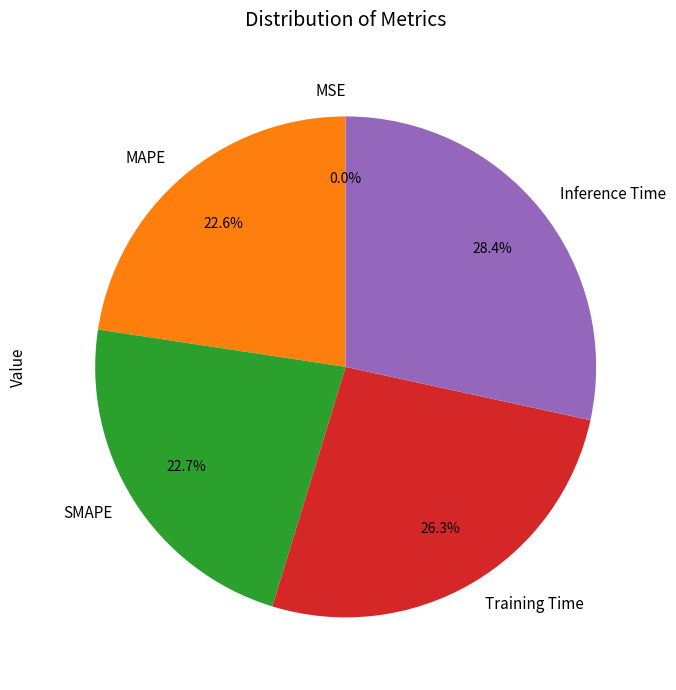

What portion of the pie excludes Inference Time?

71.6%